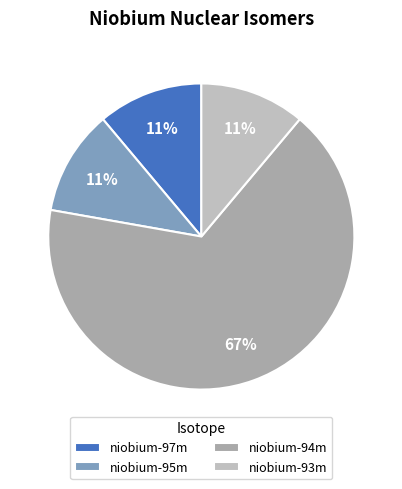

To the nearest percent, what percentage of the pie is niobium-94m?

67%